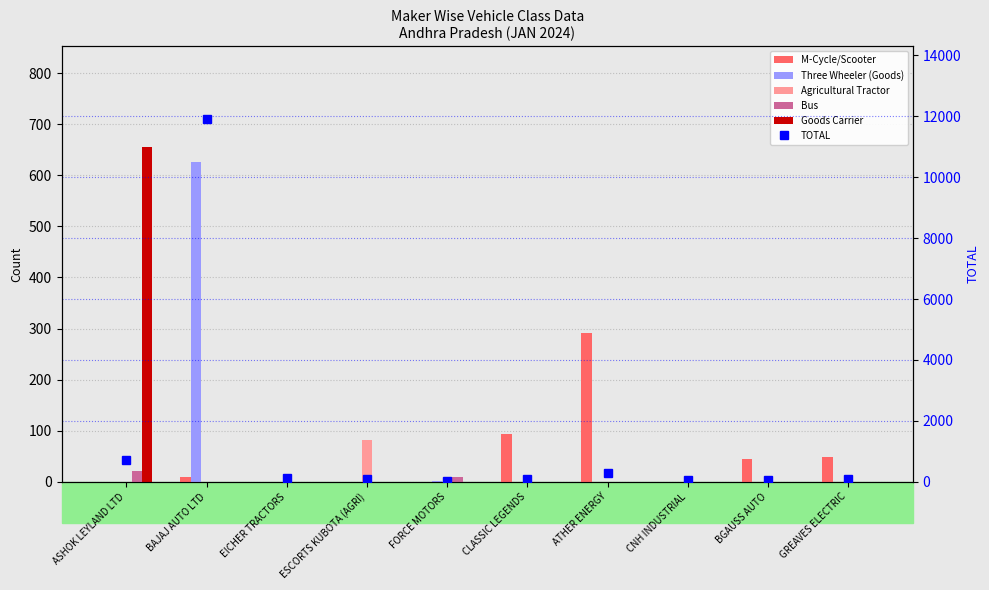

Which series has the largest range (max minus min)?

TOTAL